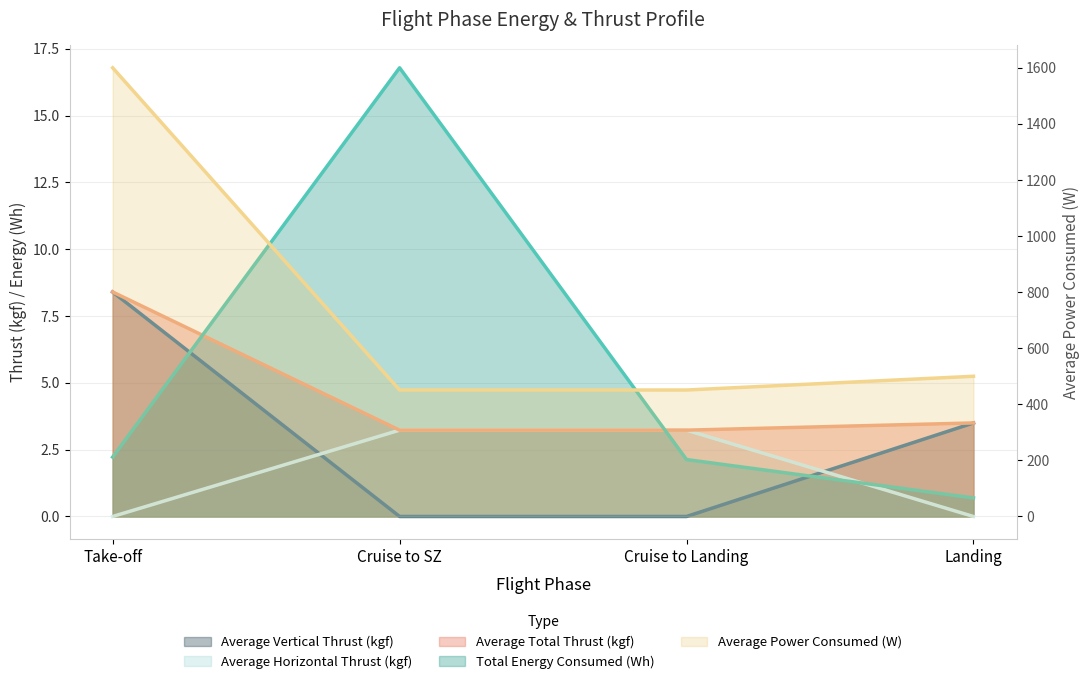

Which has a higher value, Landing or Cruise to Landing?

Cruise to Landing